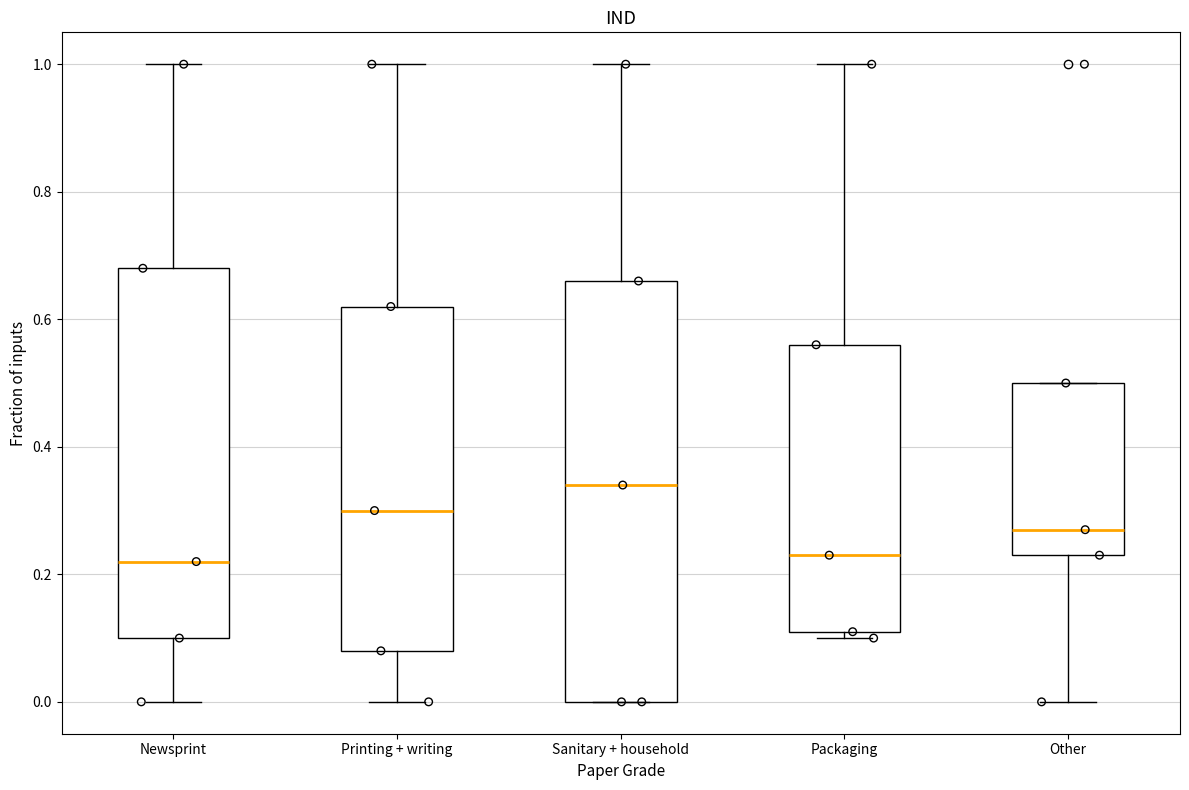

Reading left to right, transcribe this box plot: for each box, give where its median line is, the range the box spans, and where its two whiskers end, as read against the y-axis. The values are not printed on the chart, so give them approximately, as read against the axis.

Newsprint: median 0.22, box 0.10 to 0.68, whiskers 0.00 to 1.00
Printing + writing: median 0.30, box 0.08 to 0.62, whiskers 0.00 to 1.00
Sanitary + household: median 0.34, box 0.00 to 0.66, whiskers 0.00 to 1.00
Packaging: median 0.24, box 0.12 to 0.56, whiskers 0.10 to 1.00
Other: median 0.28, box 0.24 to 0.50, whiskers 0.00 to 0.50